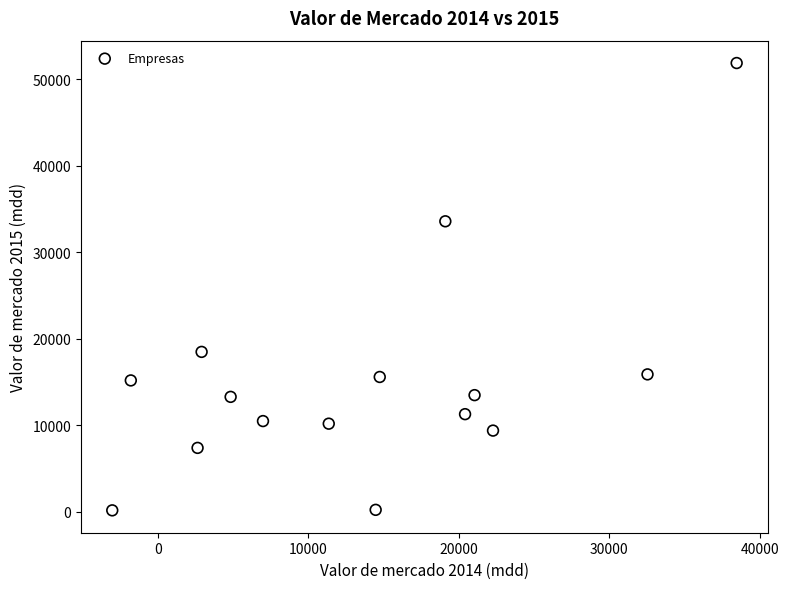

What is the range of X values (max minus min)?

41473